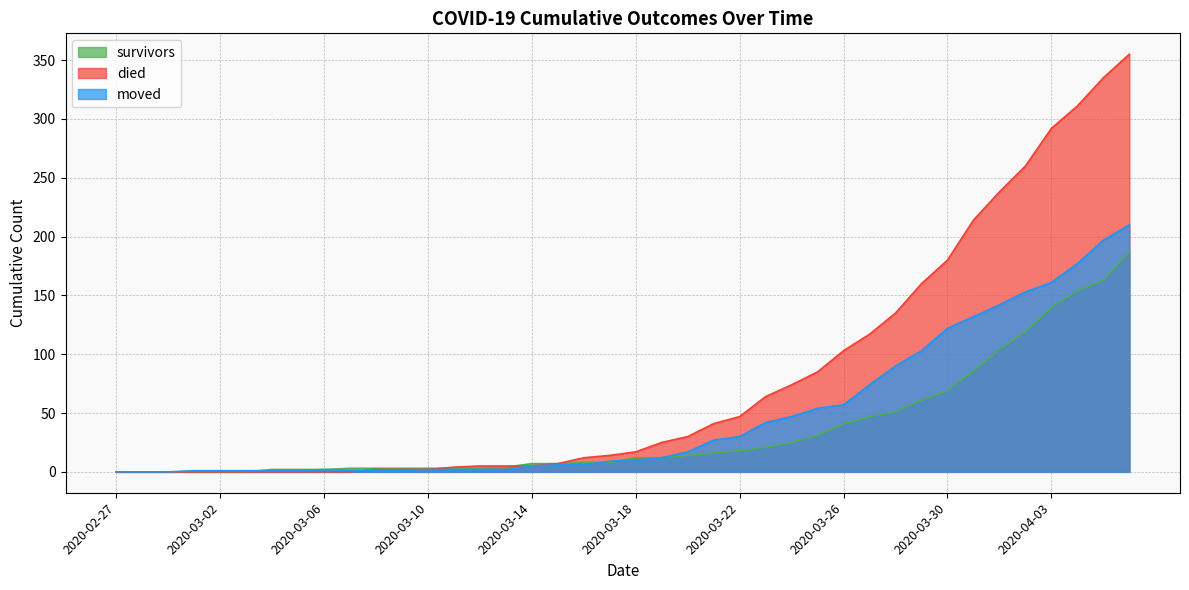

What is the maximum value for survivors?

187